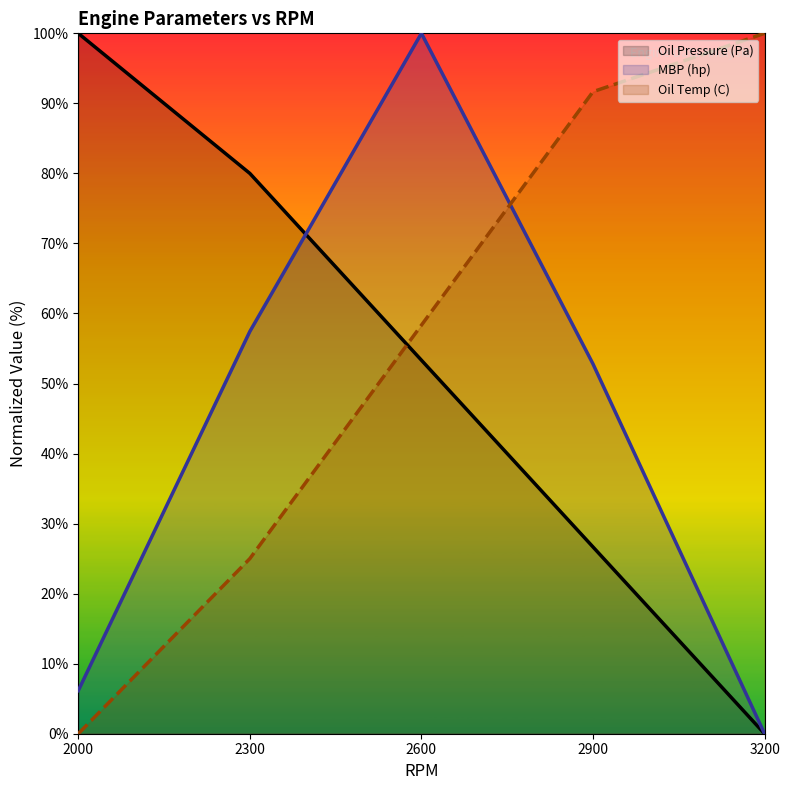

Count the number of data series in this chart.

3